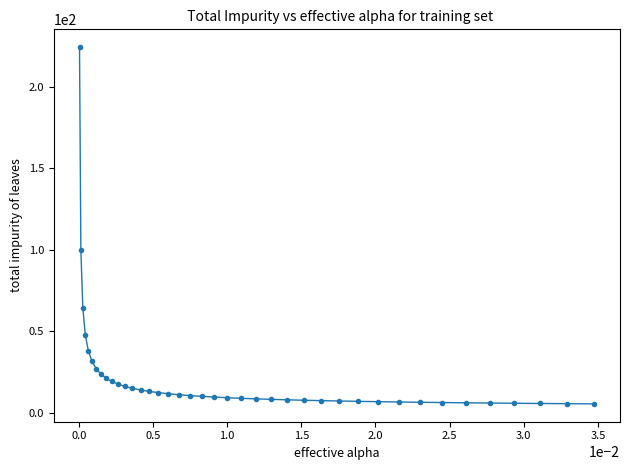

What is the smallest value displayed?

5.5